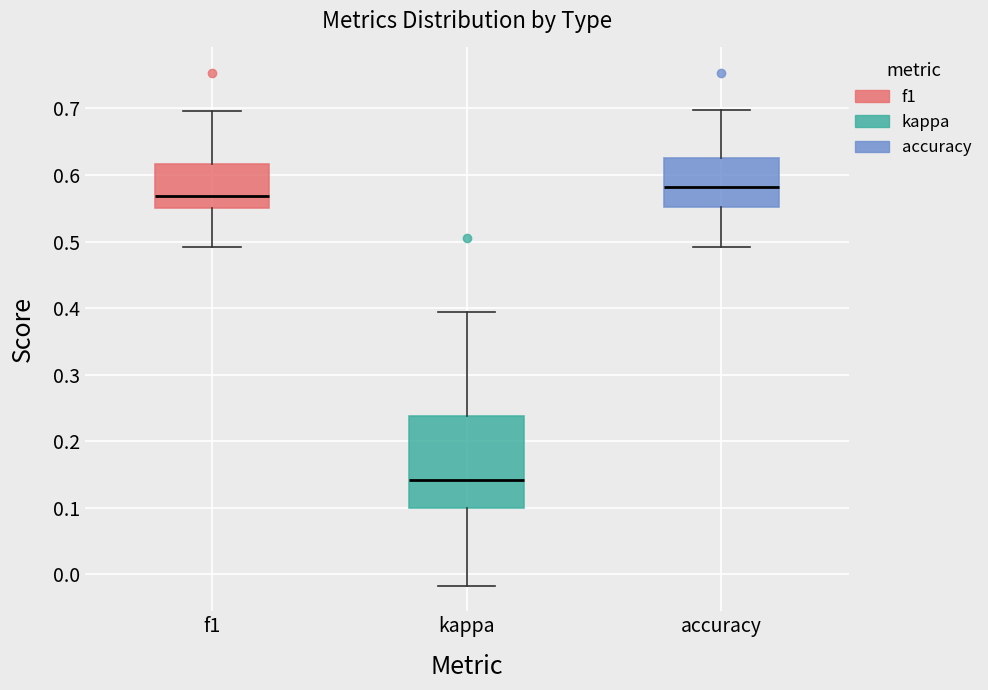

Where does the upper whisker of the box for kappa end on the y-axis? The values are not printed on the chart, so give them approximately, as read against the axis.

0.39